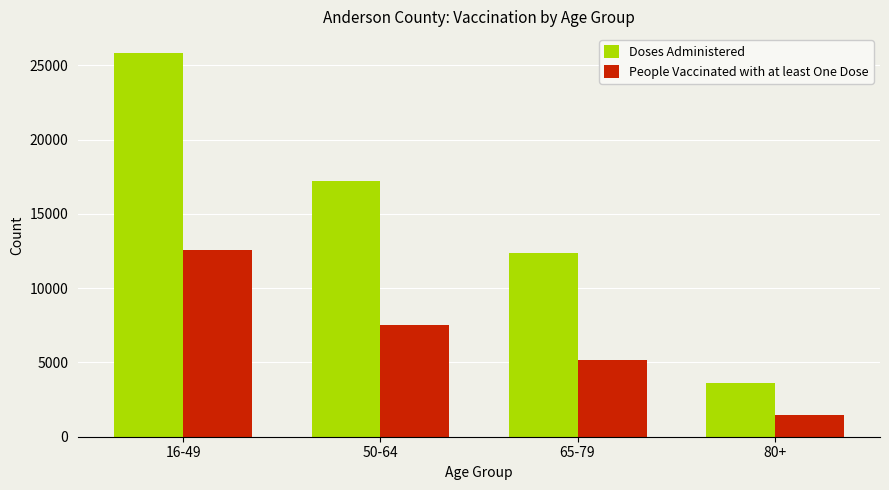

List the series in order of their overall mean, lowest first.

People Vaccinated with at least One Dose, Doses Administered